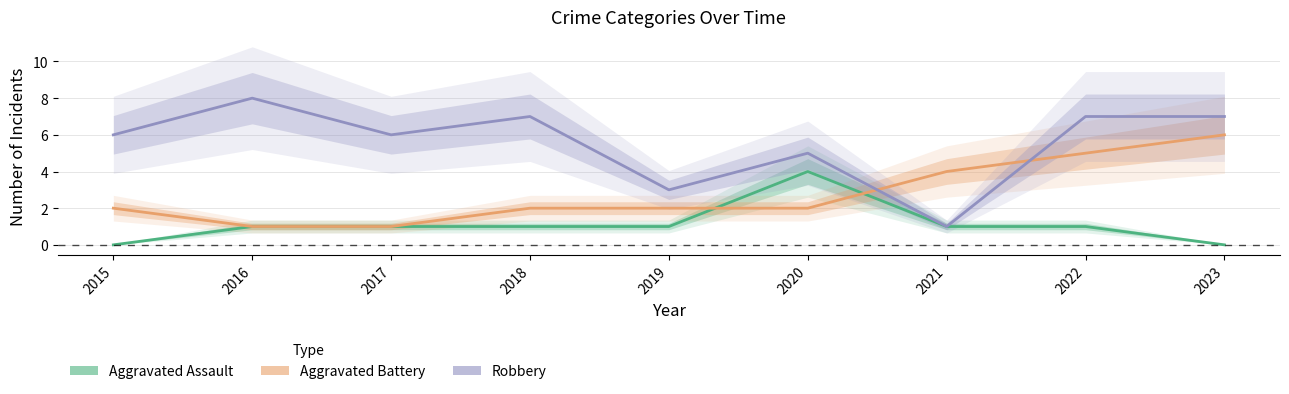

Reading left to right, list all the values displayed in this chart.

Aggravated Assault: 0	1	1	1	1	4	1	1	0
Aggravated Battery: 2	1	1	2	2	2	4	5	6
Robbery: 6	8	6	7	3	5	1	7	7